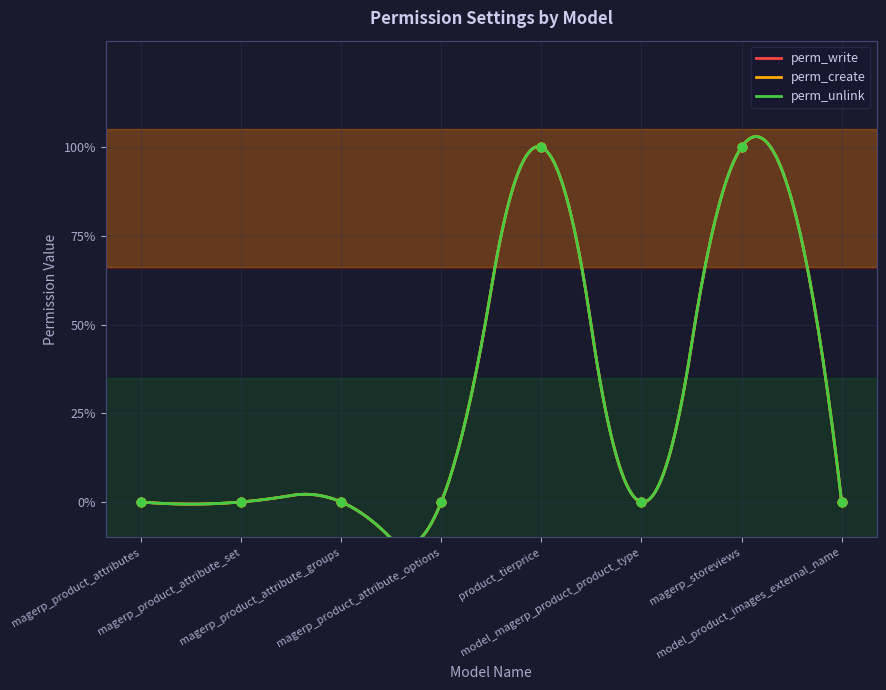

At how many categories does at least one series exceed 0?

2